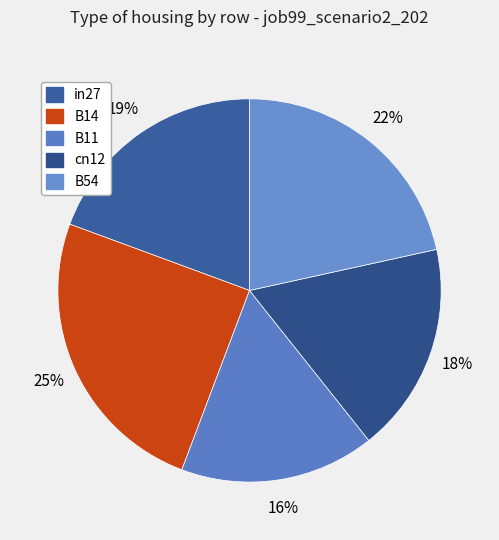

What is the largest slice in the pie chart?

B14